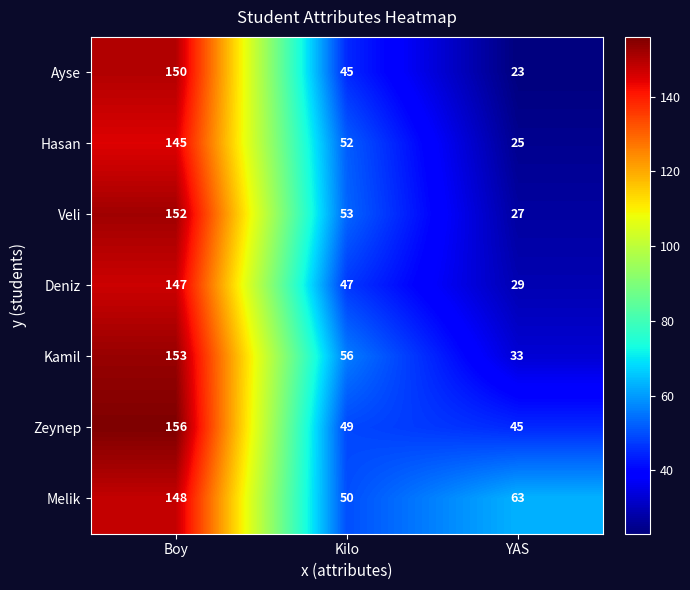

Reading right to left, transcribe all the data shown in this chart.

Ayse: 23	45	150
Hasan: 25	52	145
Veli: 27	53	152
Deniz: 29	47	147
Kamil: 33	56	153
Zeynep: 45	49	156
Melik: 63	50	148